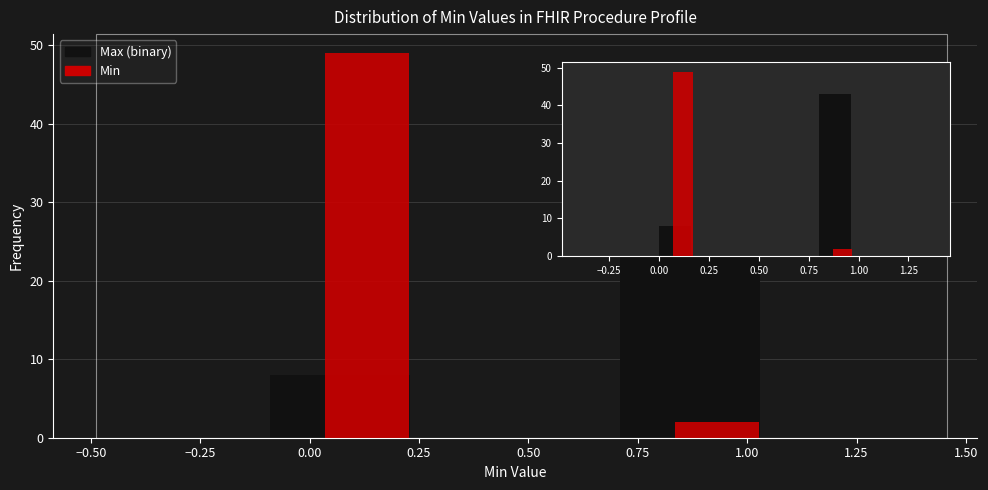

What is the height of the Max (binary) bar covering 0.7 to 1.1 on the x-axis? The values are not printed on the chart, so give them approximately, as read against the axis.

43